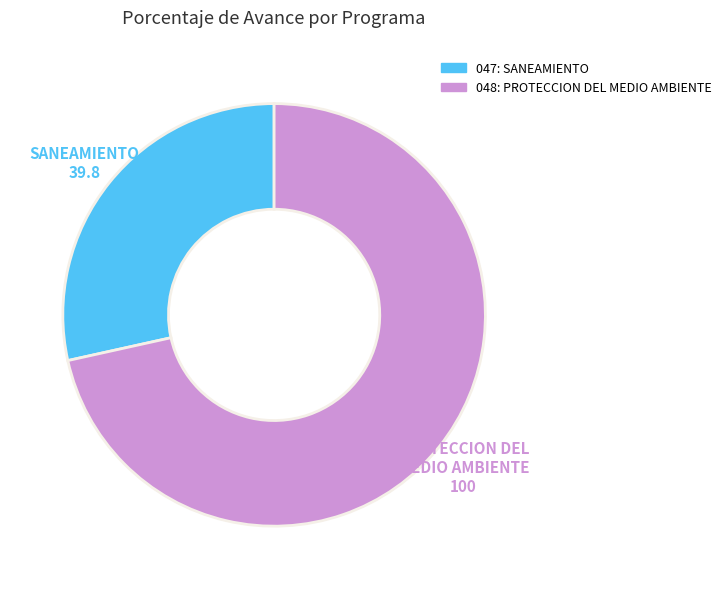

Which category has the biggest portion of the pie?

048: PROTECCION DEL MEDIO AMBIENTE